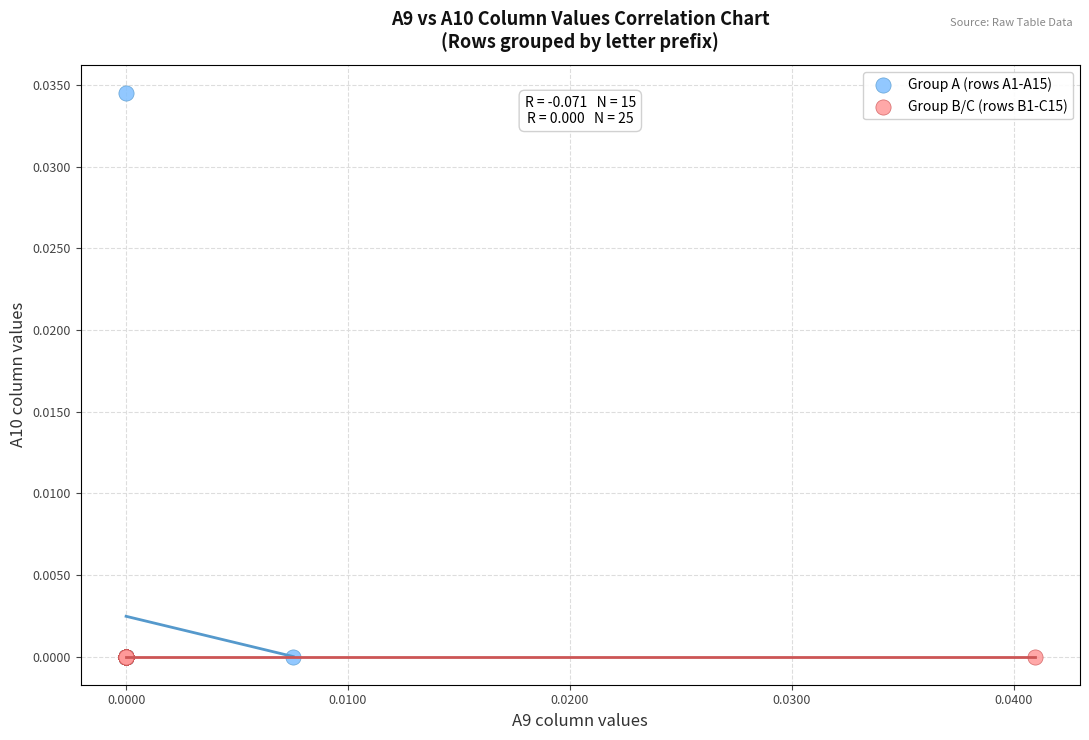

Which series reaches the maximum Y coordinate?

Group A (rows A1-A15)